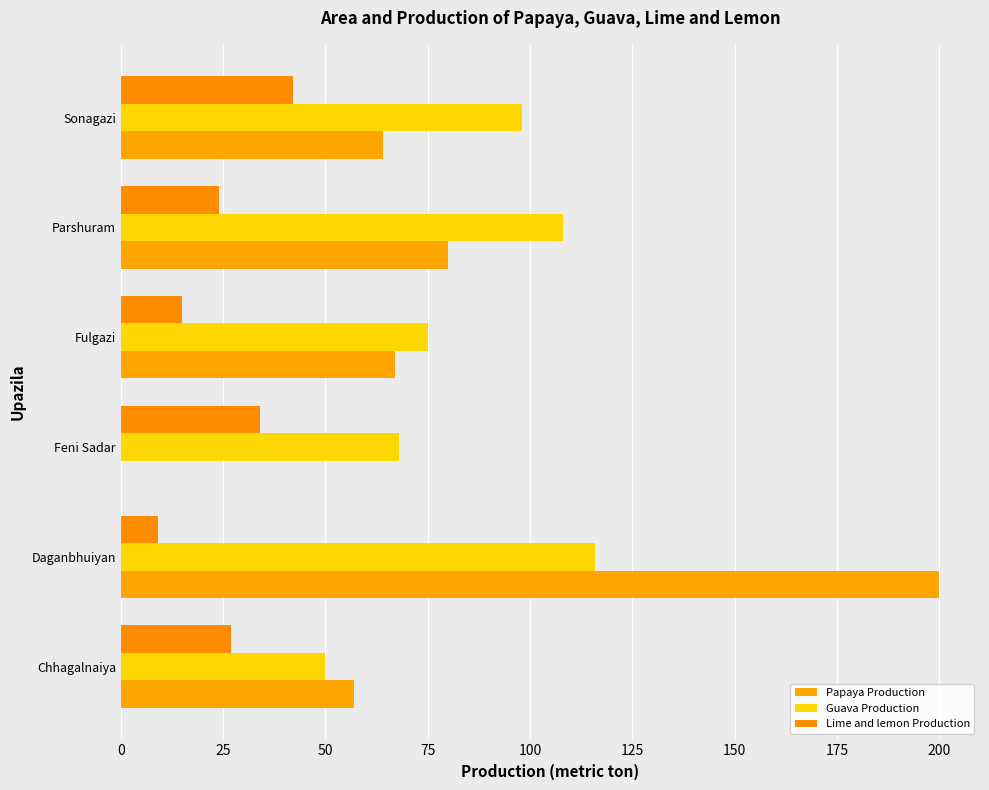

Count the number of data series in this chart.

3